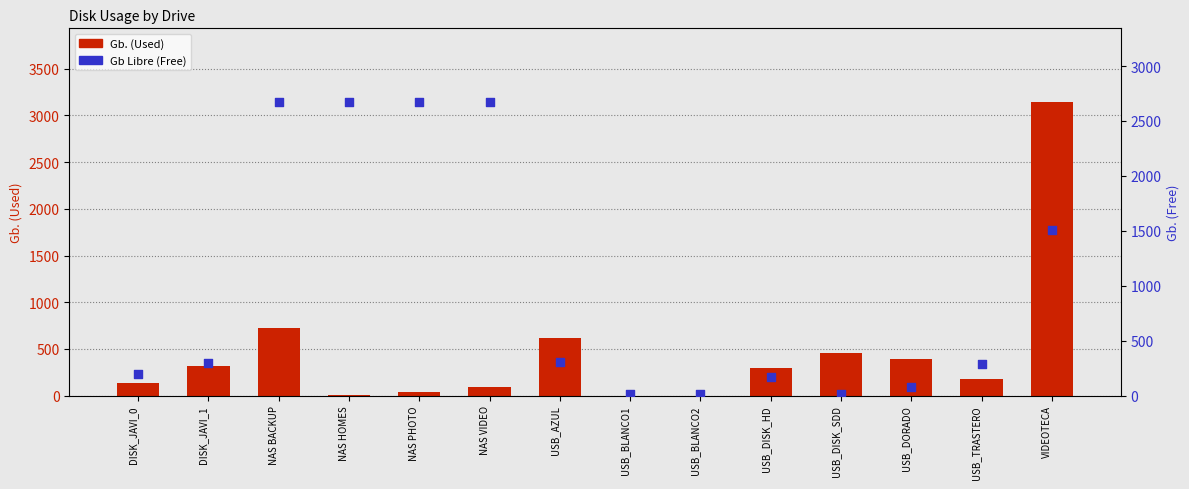

At which category is the sum across all series the highest?

VIDEOTECA